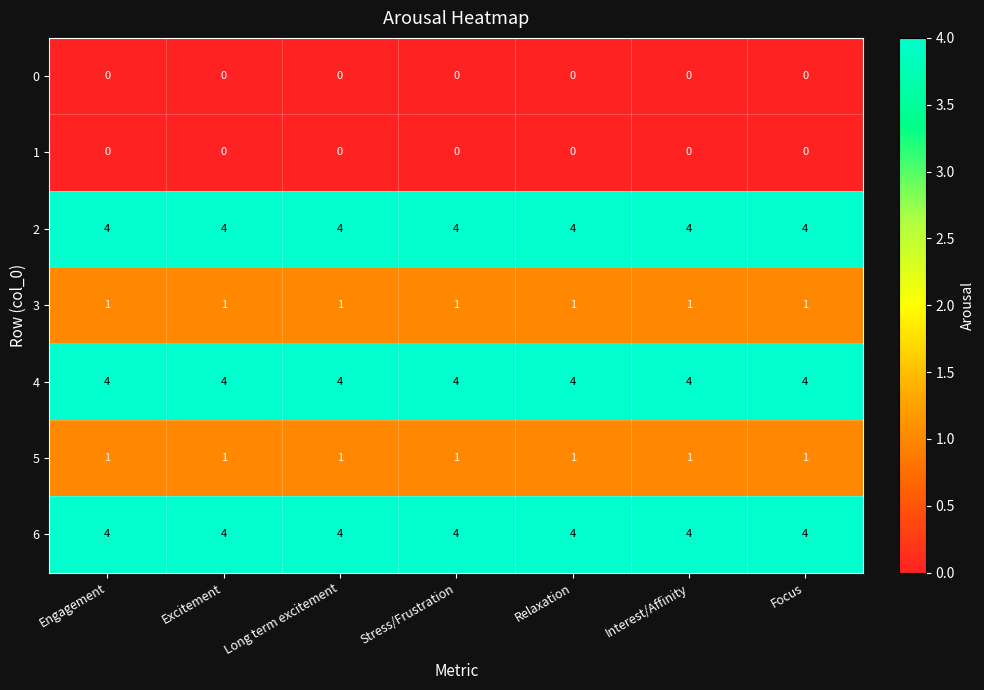

Is it true that 2 equals 4 at Engagement?

True